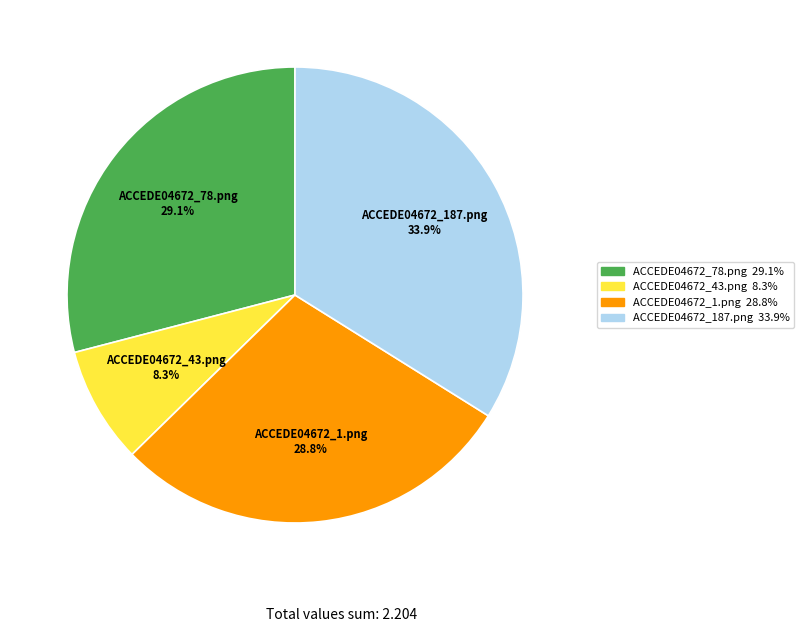

Does ACCEDE04672_78.png account for over 50% of the chart?

No